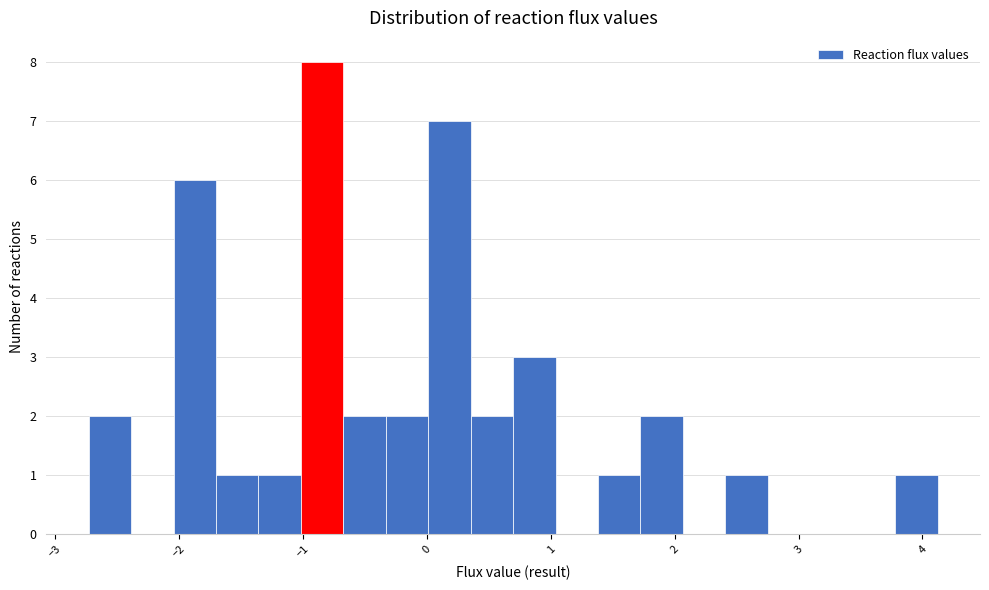

Around what value on the x-axis is the tallest bar? Give the approximate position of its centre, as read against the axis.

-0.8